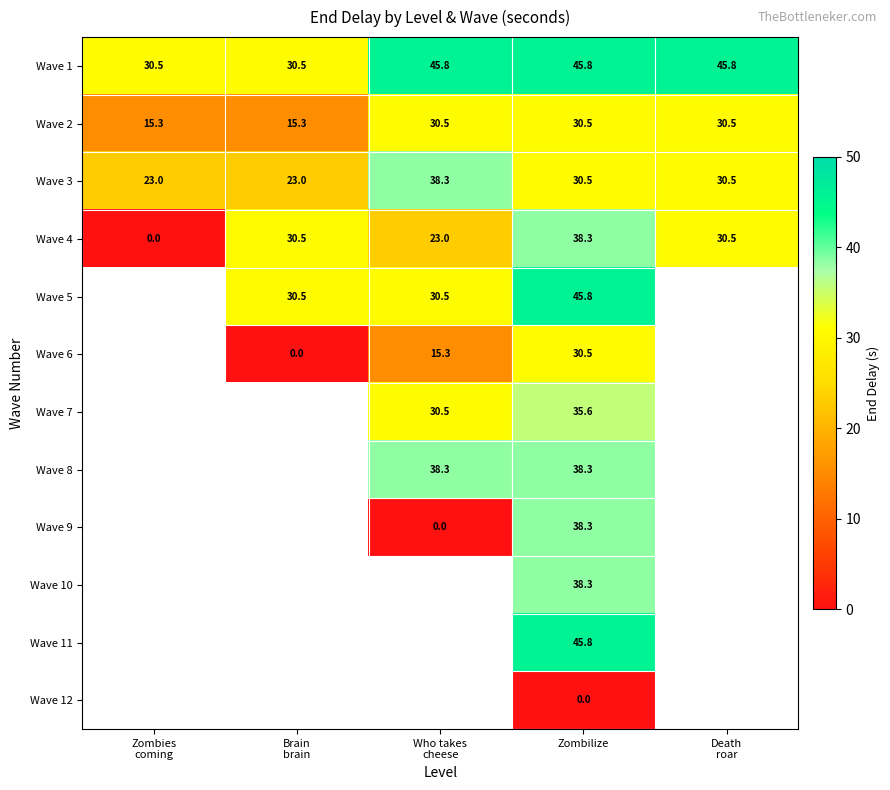

The value of Wave 4 at Zombilize is 38.3. True or false?

True